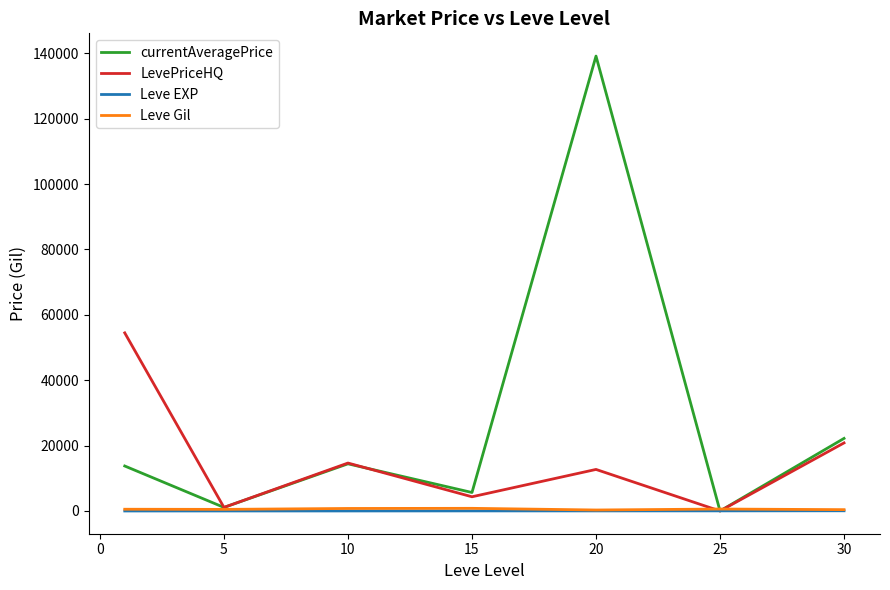

Which series has the largest range (max minus min)?

currentAveragePrice